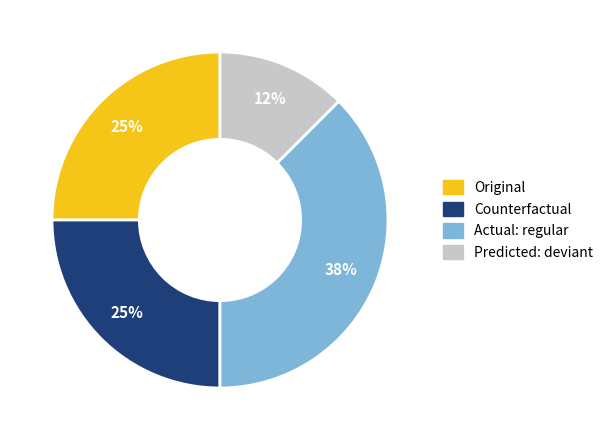

Is there a majority slice in this chart?

No